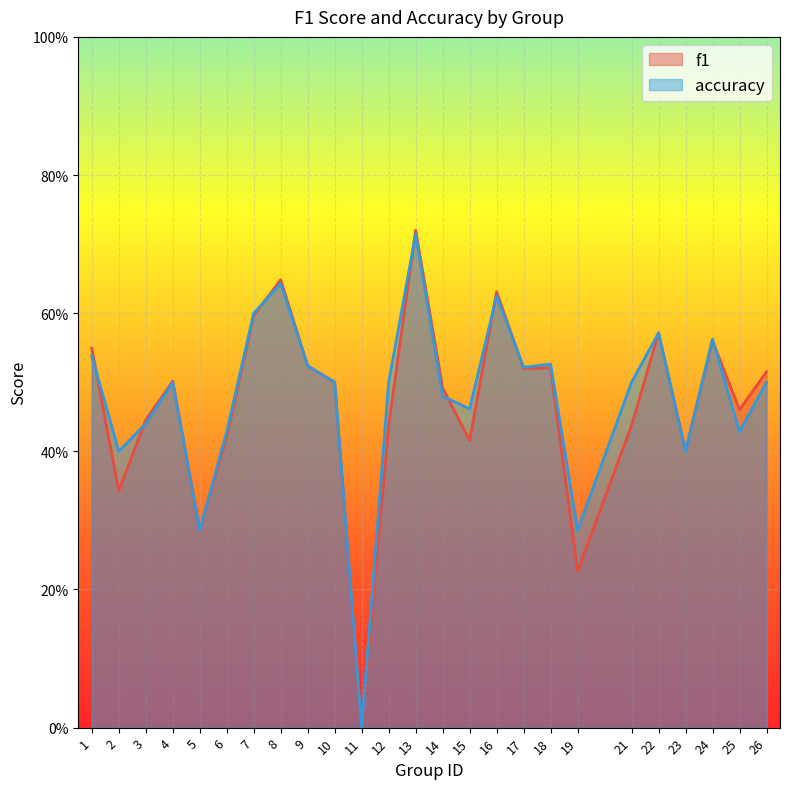

What is the value of the accuracy point at the 2nd from the left?

0.4